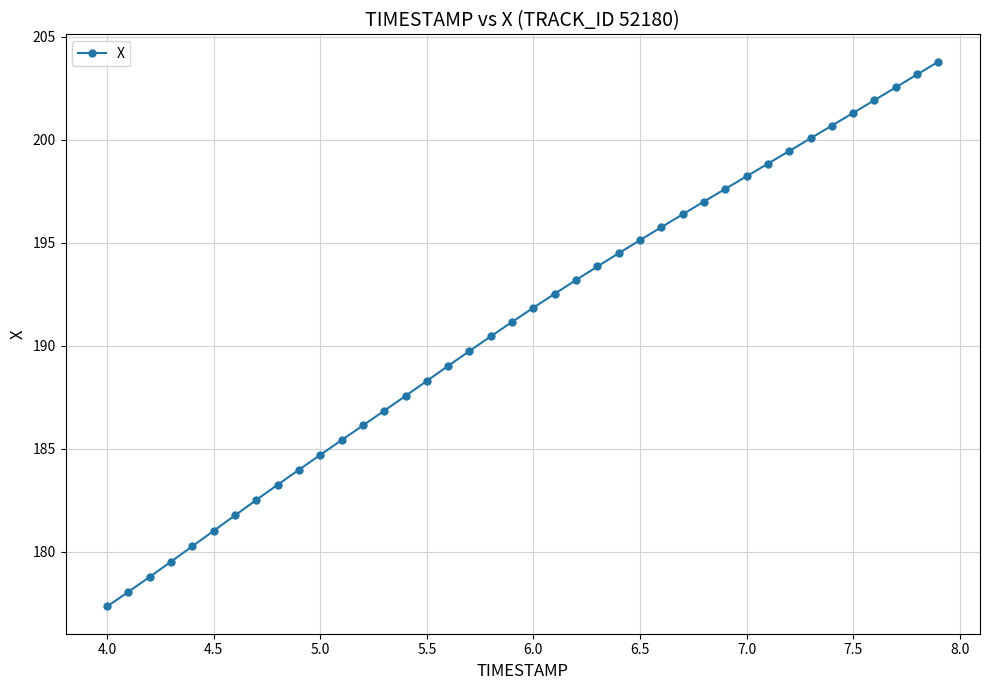

How many lines are shown in the chart?

1